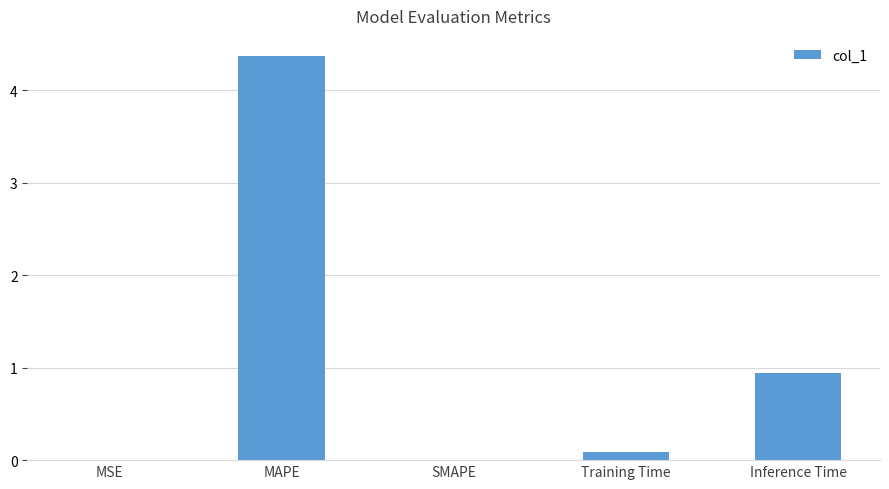

Where is the data nearest to the value 2?

Inference Time